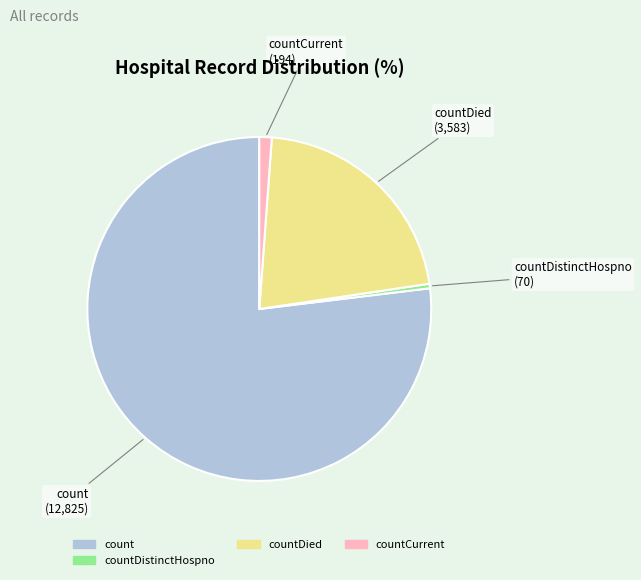

Combined, do countDied and count account for over 50%?

Yes